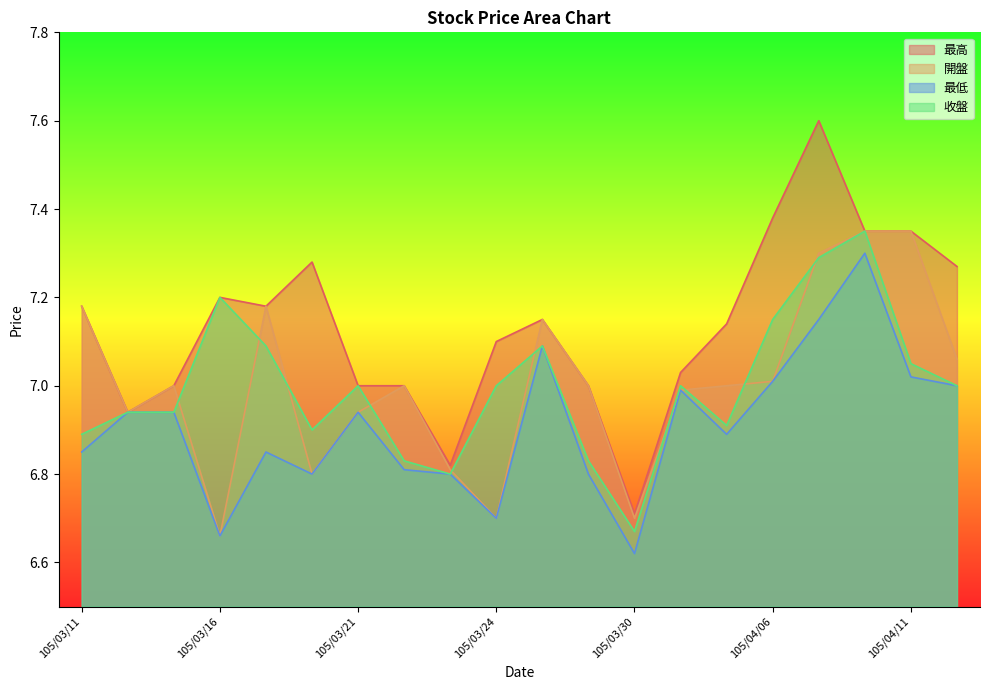

What is the average value of the 最低 series?

6.9